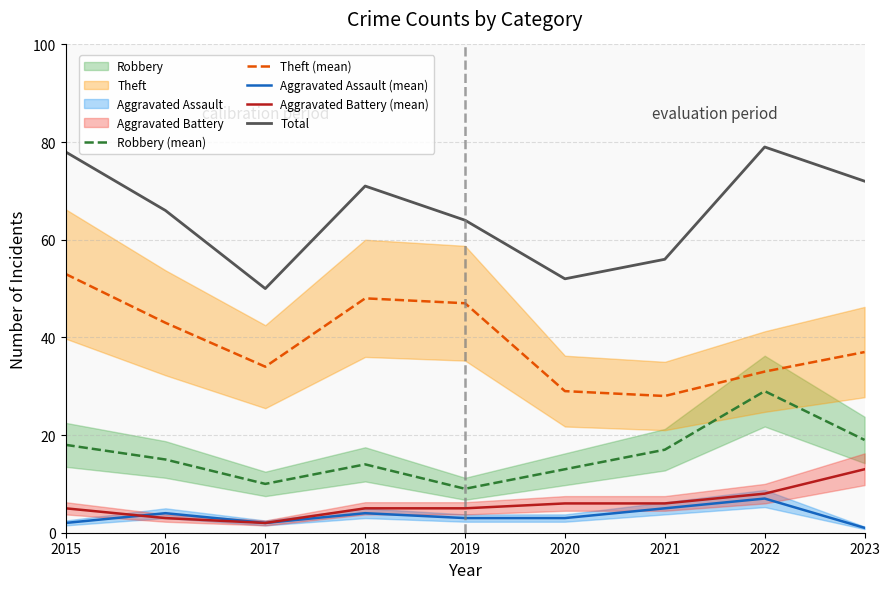

What value does the Aggravated Battery (mean) series have at 2019?

5